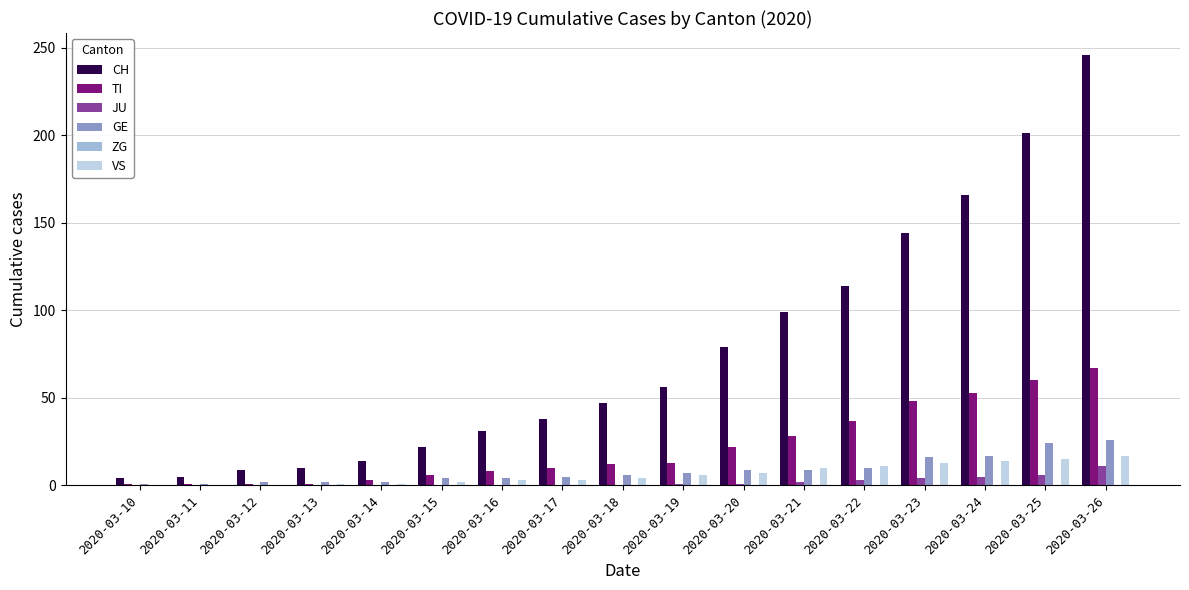

The CH series shows 82 at 2020-03-18. True or false?

False